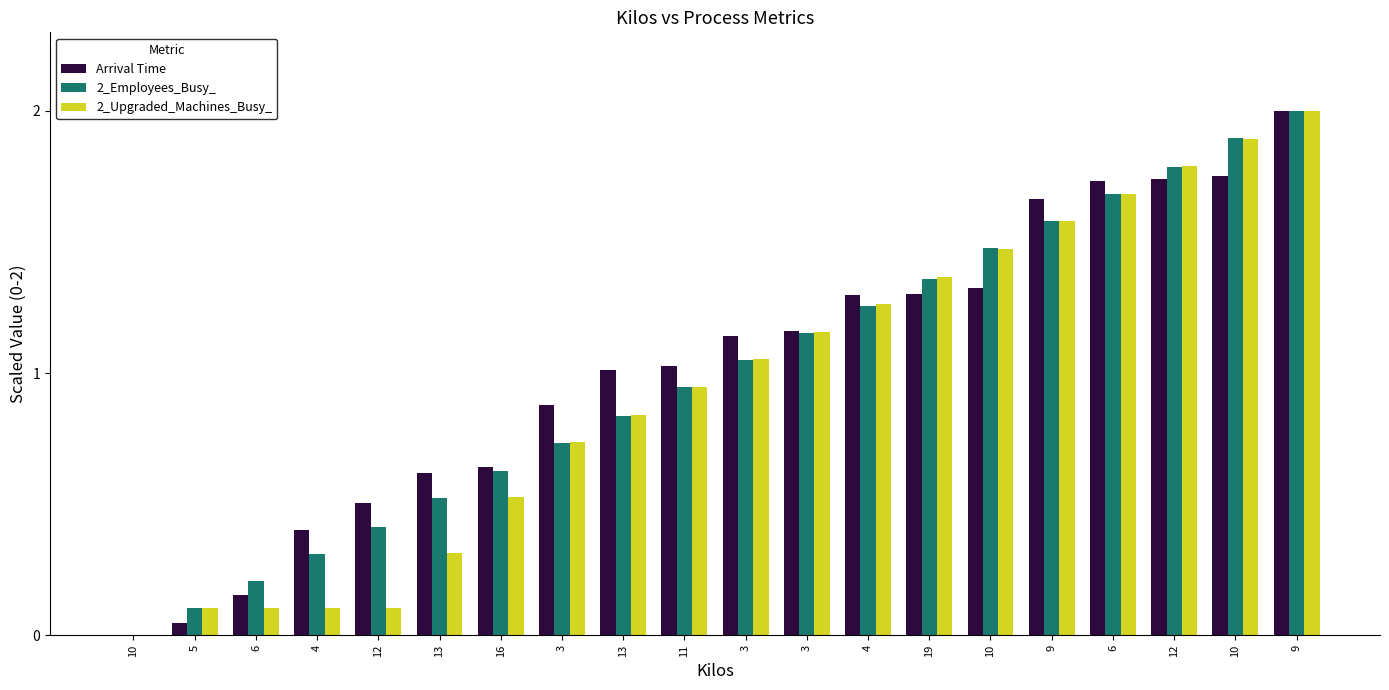

At which label does 2_Upgraded_Machines_Busy_ reach its peak?

9